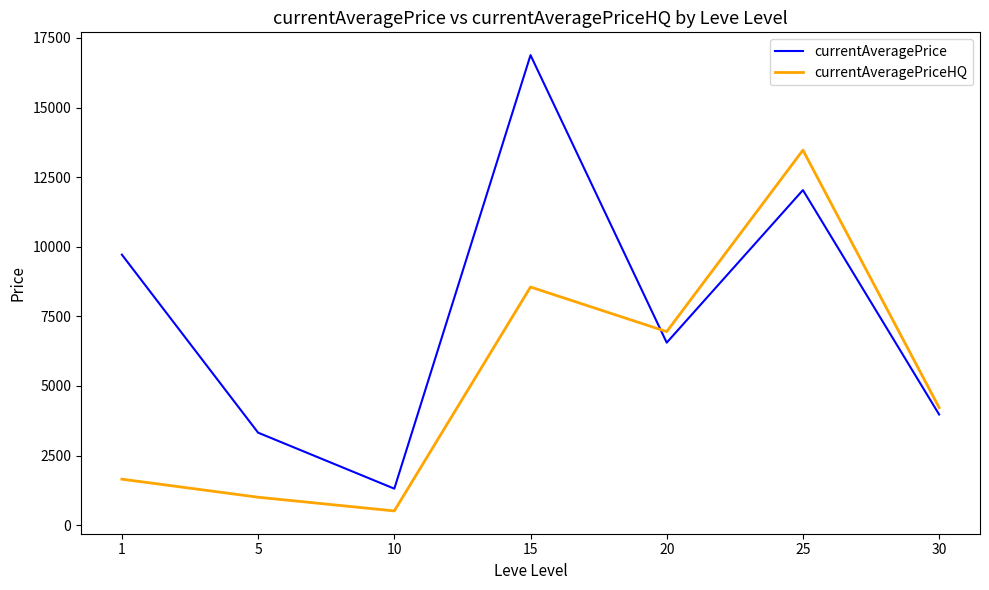

Where does the currentAveragePriceHQ series first go above 4220?

15